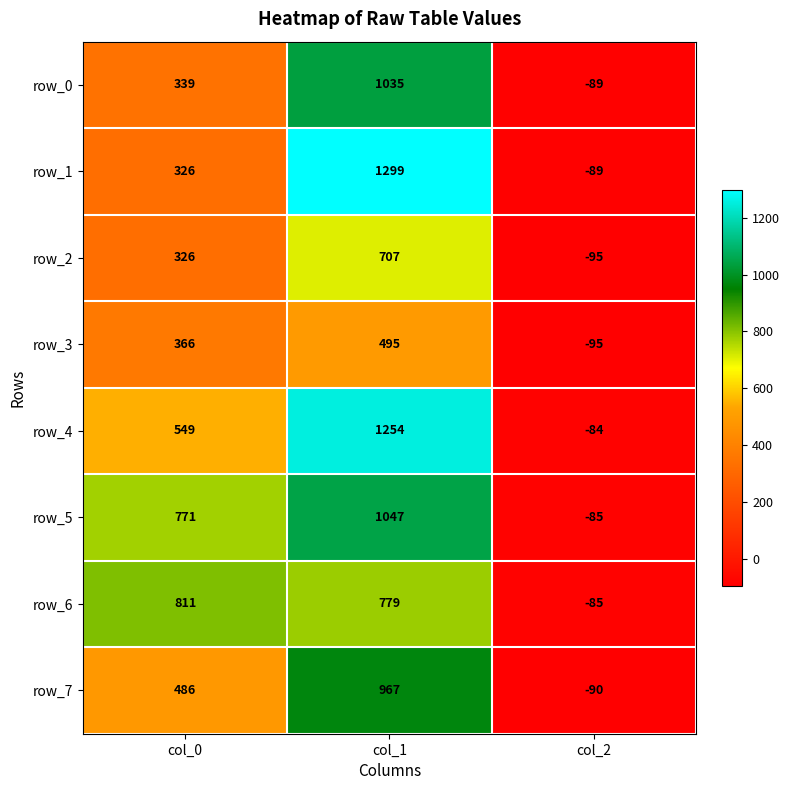

What is the maximum value shown in the chart?

1299